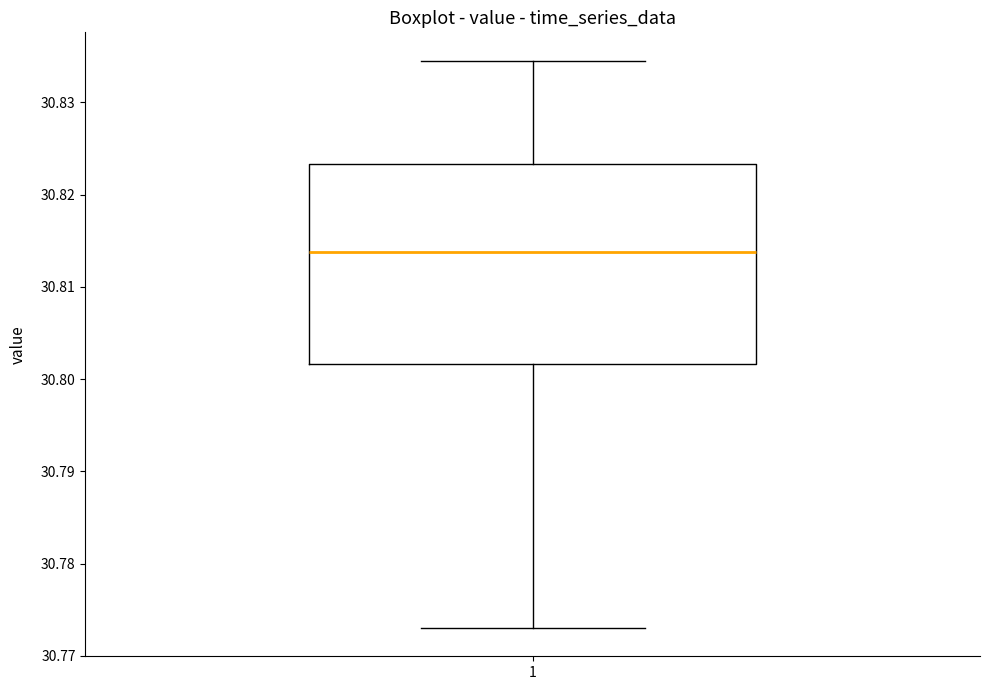

Read this box plot against the y-axis: the position of the median line, the range covered by the box, and the ends of both whiskers. The values are not printed on the chart, so give them approximately, as read against the axis.

median 30.814, box 30.802 to 30.823, whiskers 30.773 to 30.835